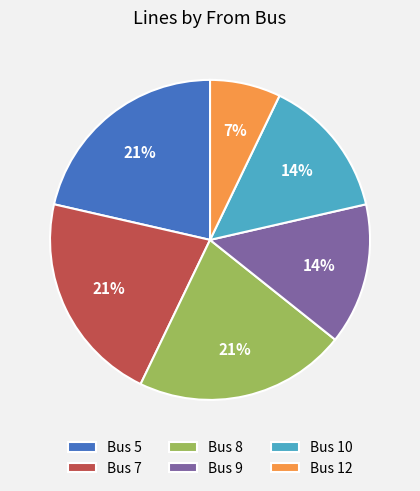

What is the smallest slice in the pie chart?

Bus 12